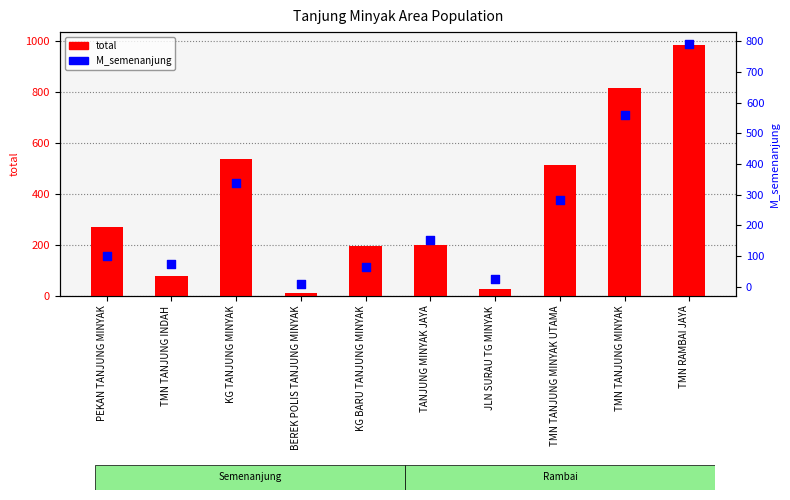

Is the value of M_semenanjung at PEKAN TANJUNG MINYAK greater than the value of total at BEREK POLIS TANJUNG MINYAK?

Yes